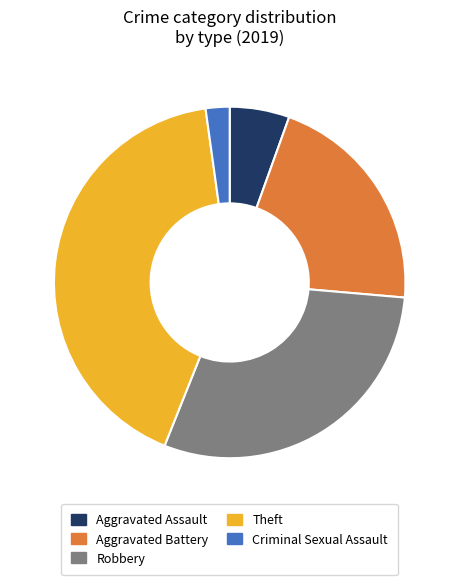

Which slice is the largest?

Theft